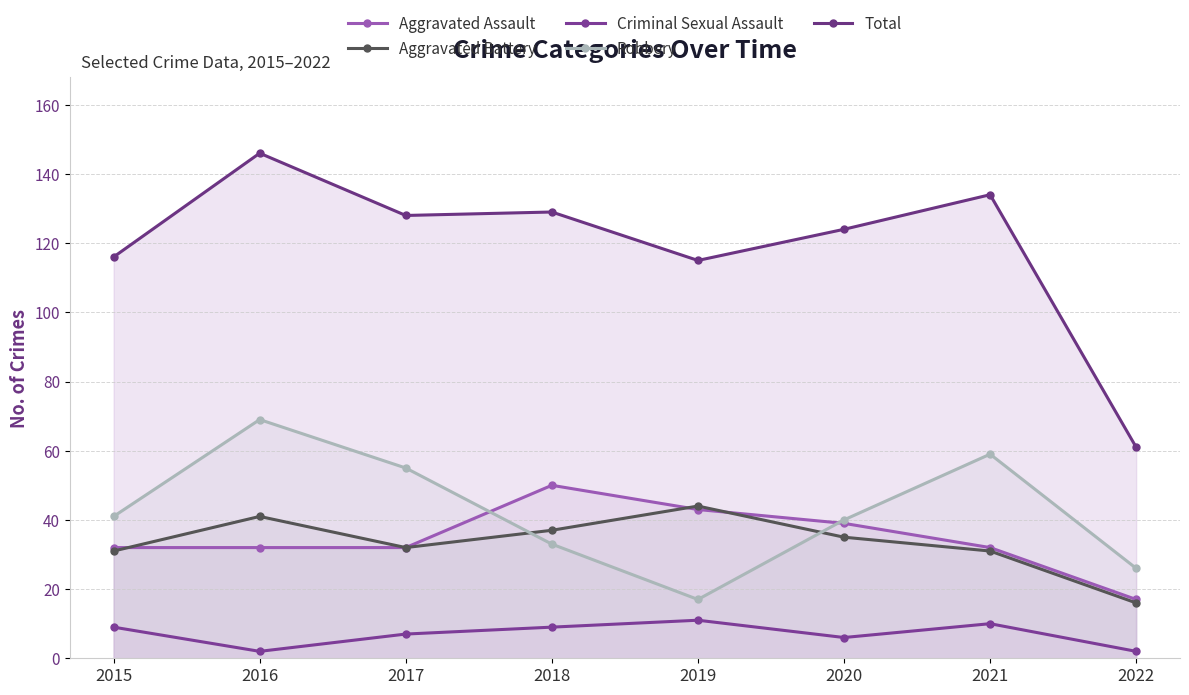

Which series changed the most between 2020 and 2022?

Total